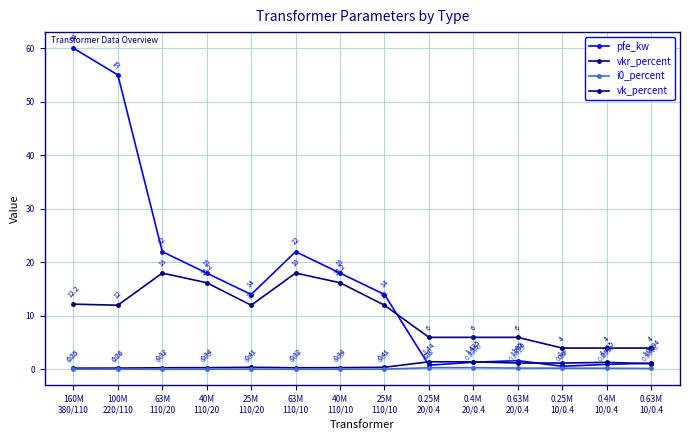

Count the number of data series in this chart.

4